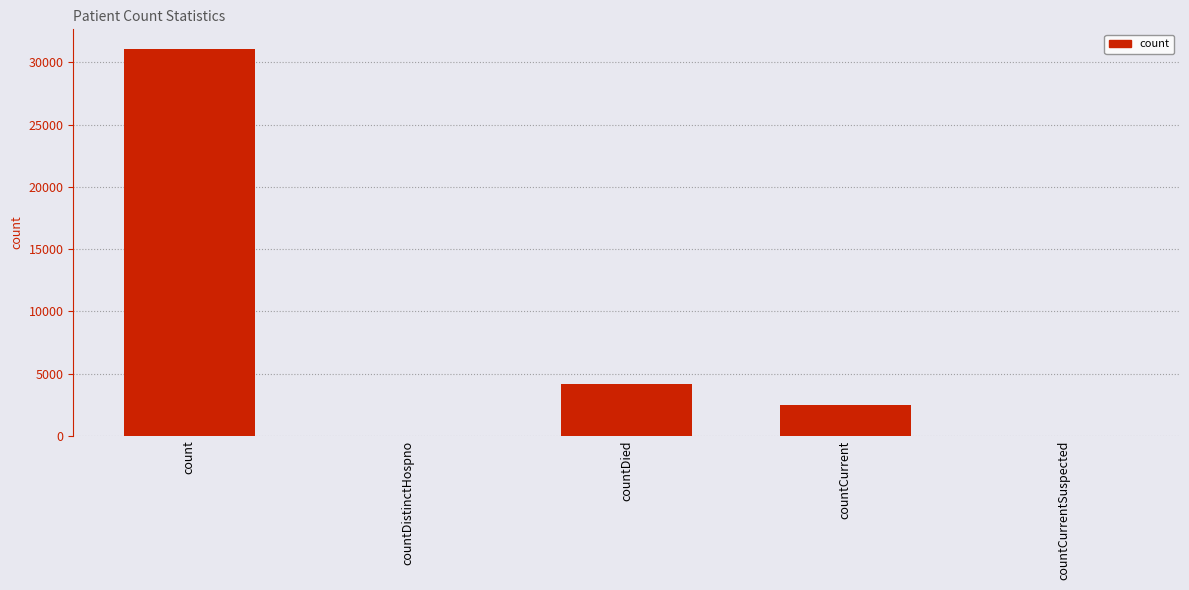

Where is the data nearest to the value 15553?

countDied